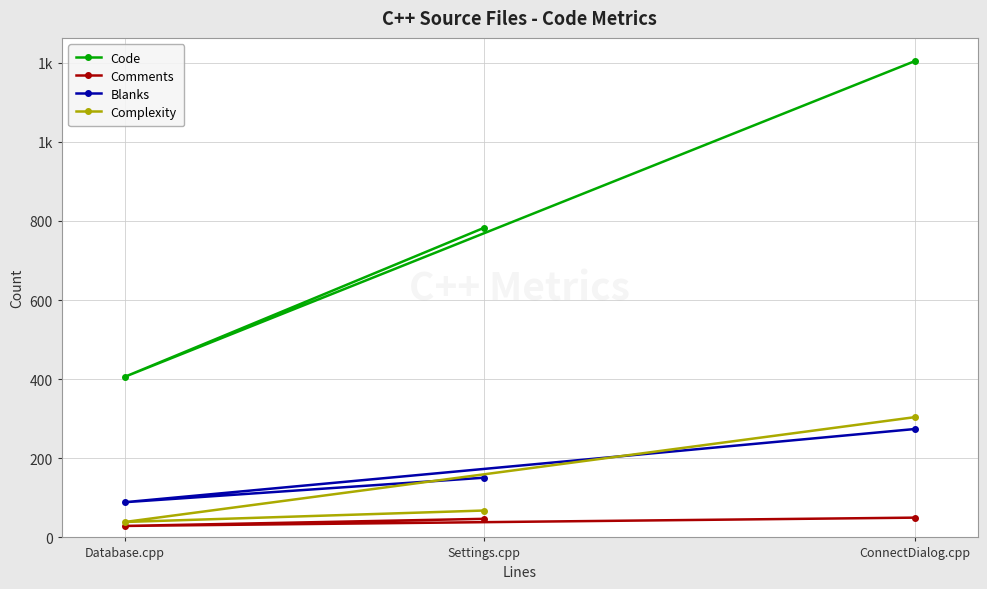

How many Blanks values are between 89 and 274?

3